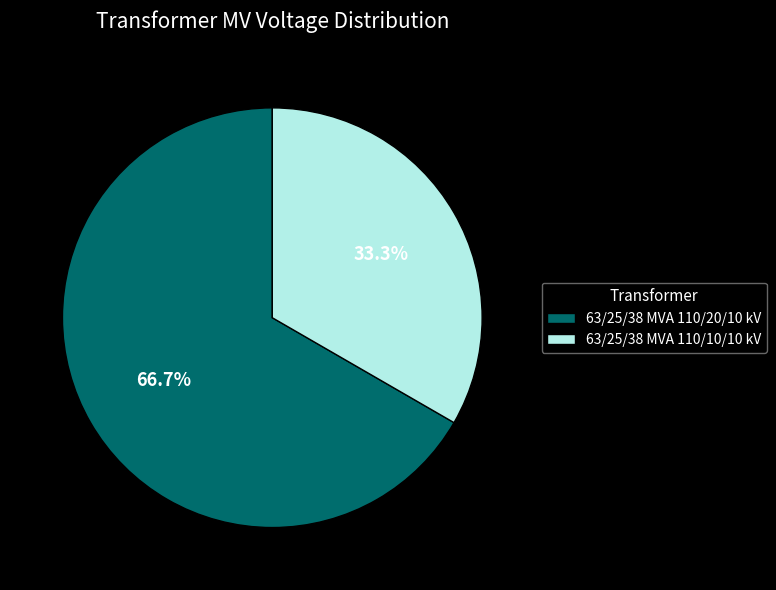

To the nearest percent, what is the combined percentage of 63/25/38 MVA 110/20/10 kV and 63/25/38 MVA 110/10/10 kV?

100%